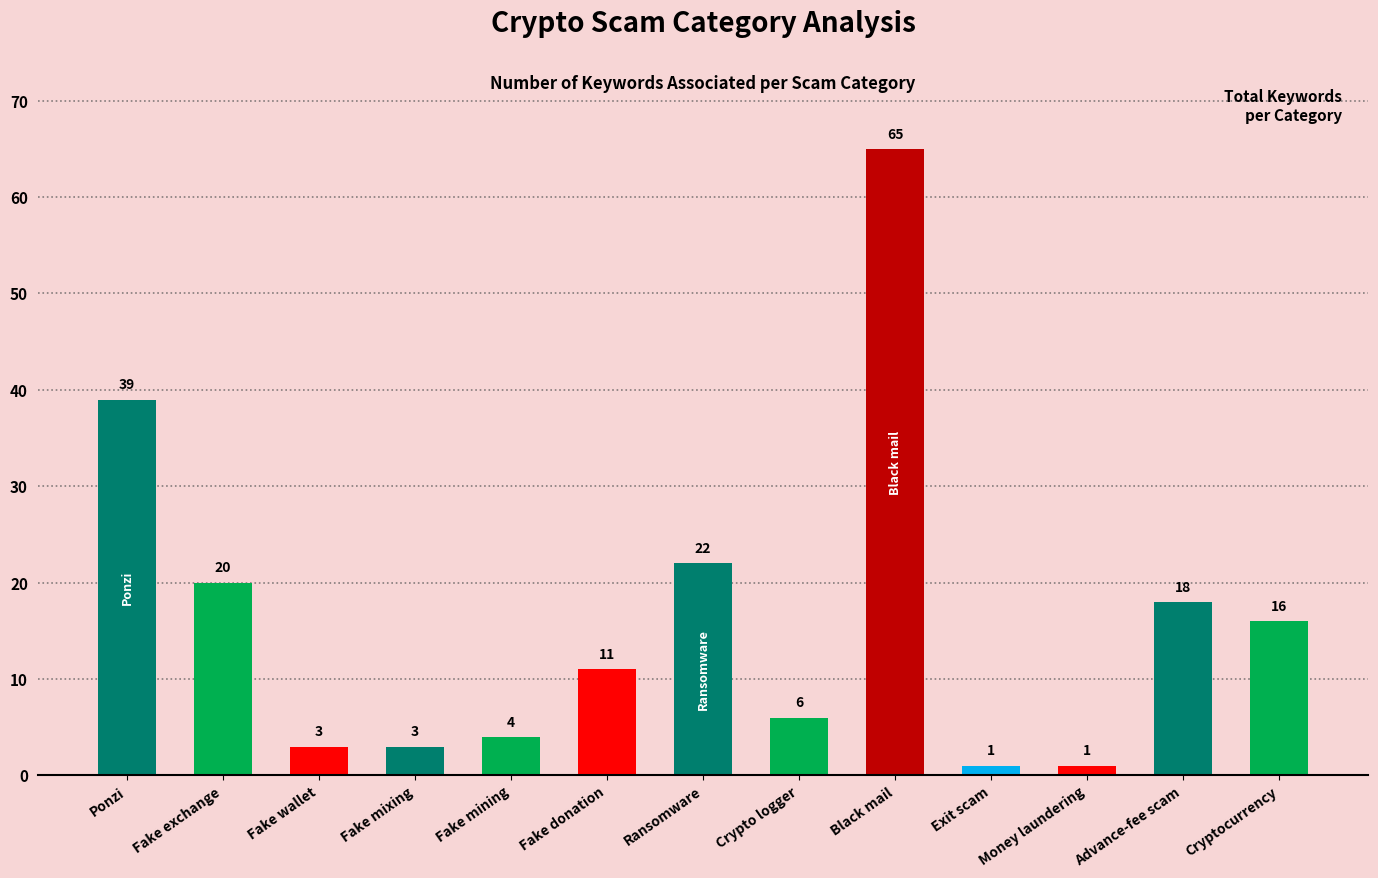

True or false: the data shows 18 at Advance-fee scam.

True